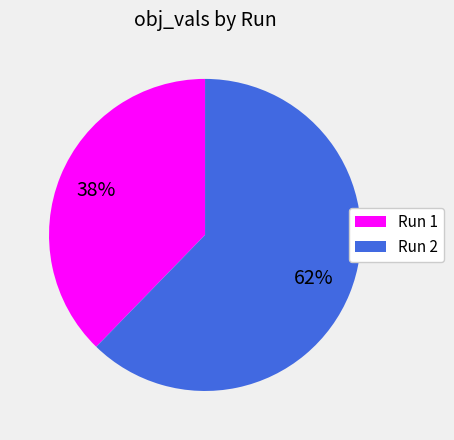

Does Run 1 represent more than half of the total?

No